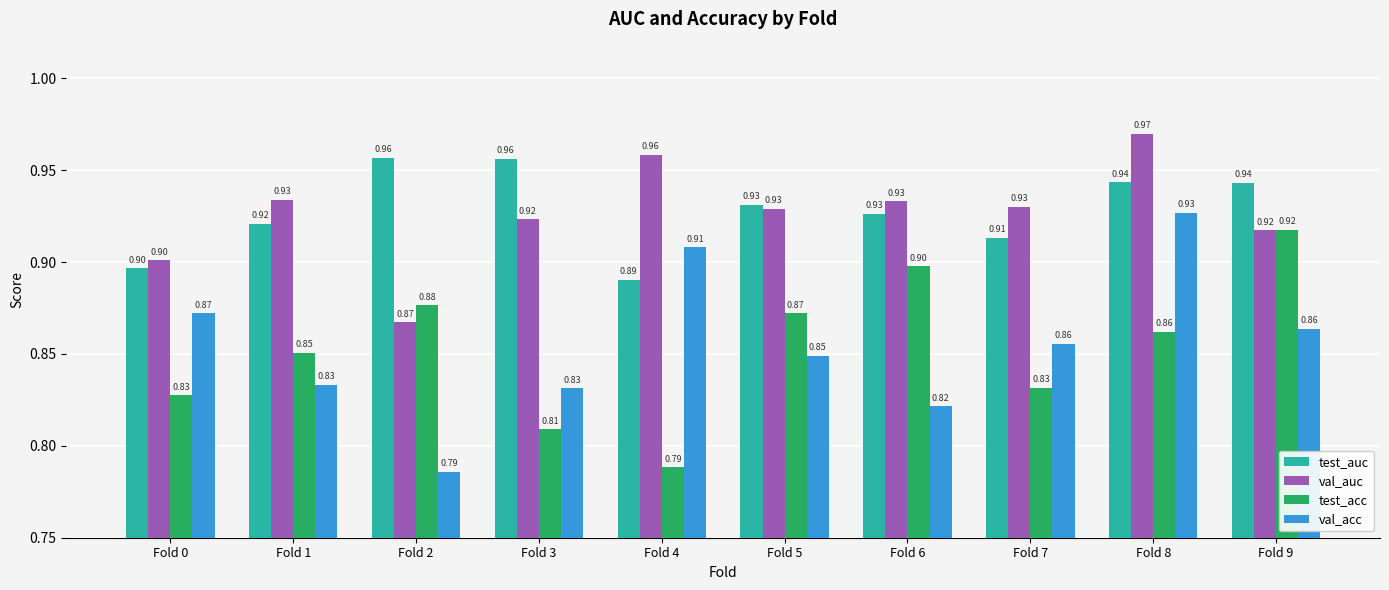

Which series has the largest total across all categories?

test_auc